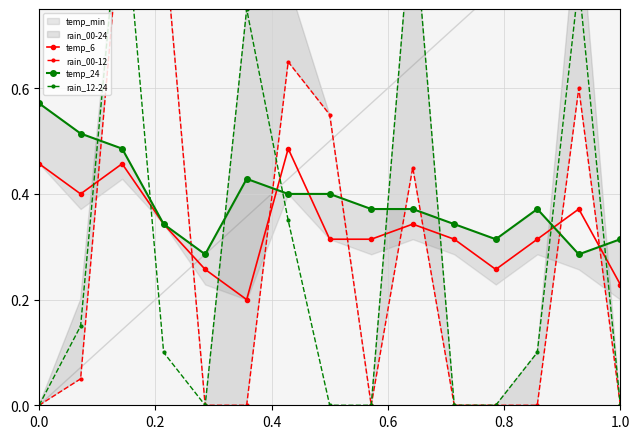

What is the average value of the temp_24 series?

0.4